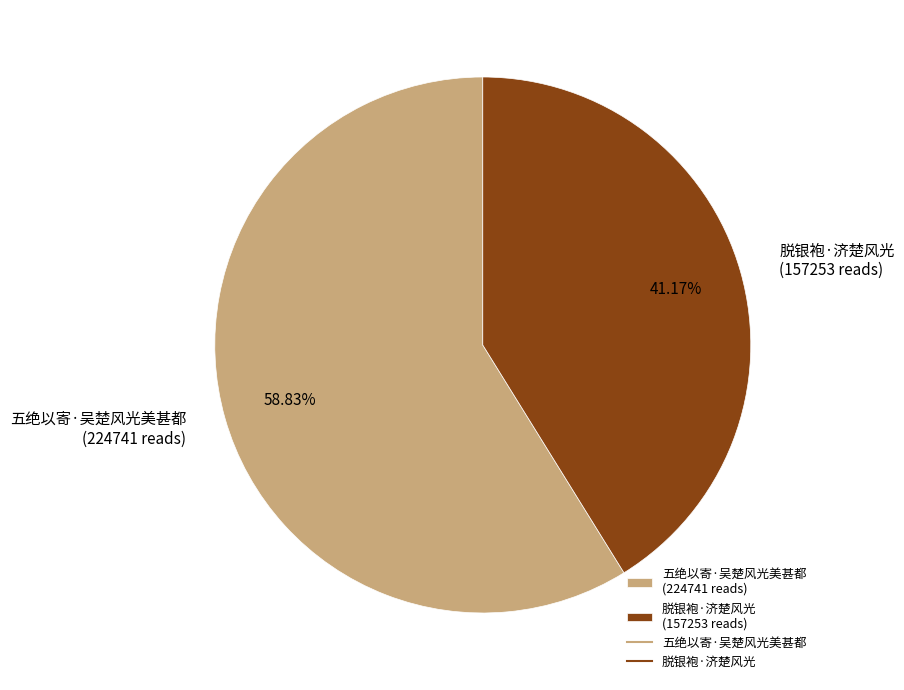

Is it true that 脱银袍·济楚风光 is 41% of the pie?

True